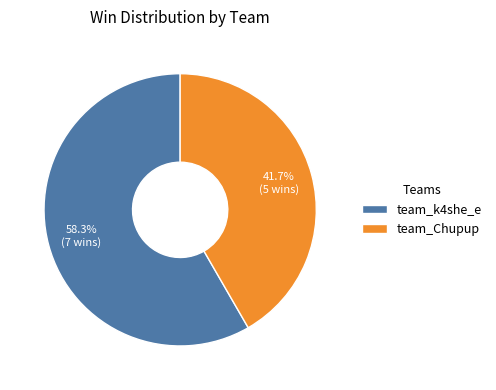

What is the total percentage of team_Chupup and team_k4she_e?

100.0%